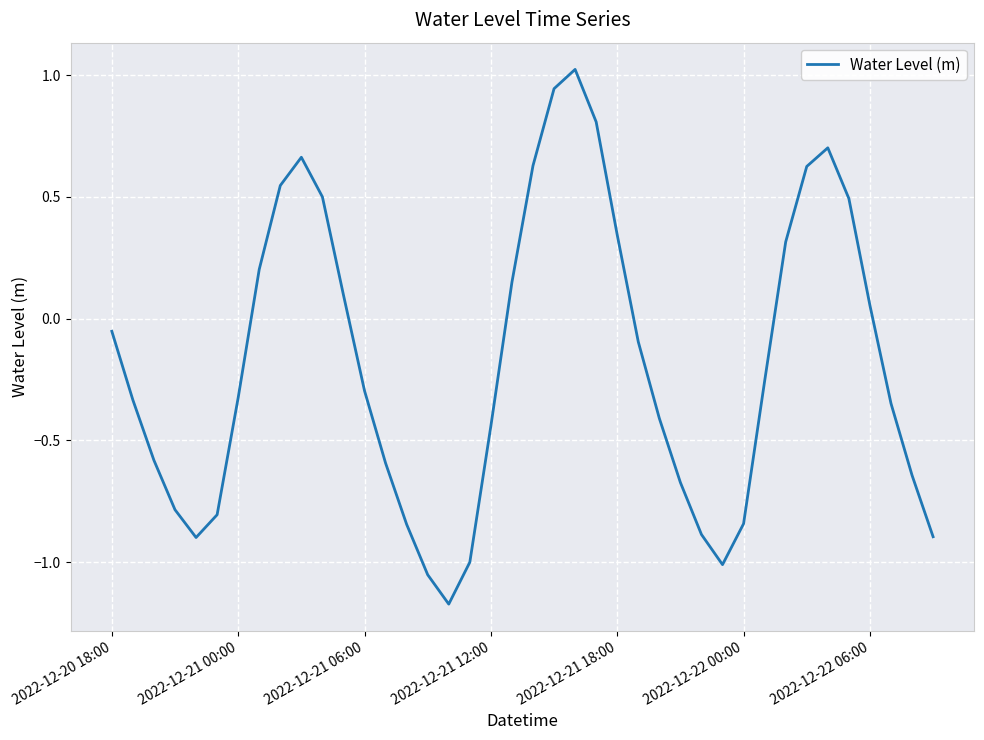

True or false: there are more than 1 points higher than both neighbors.

True